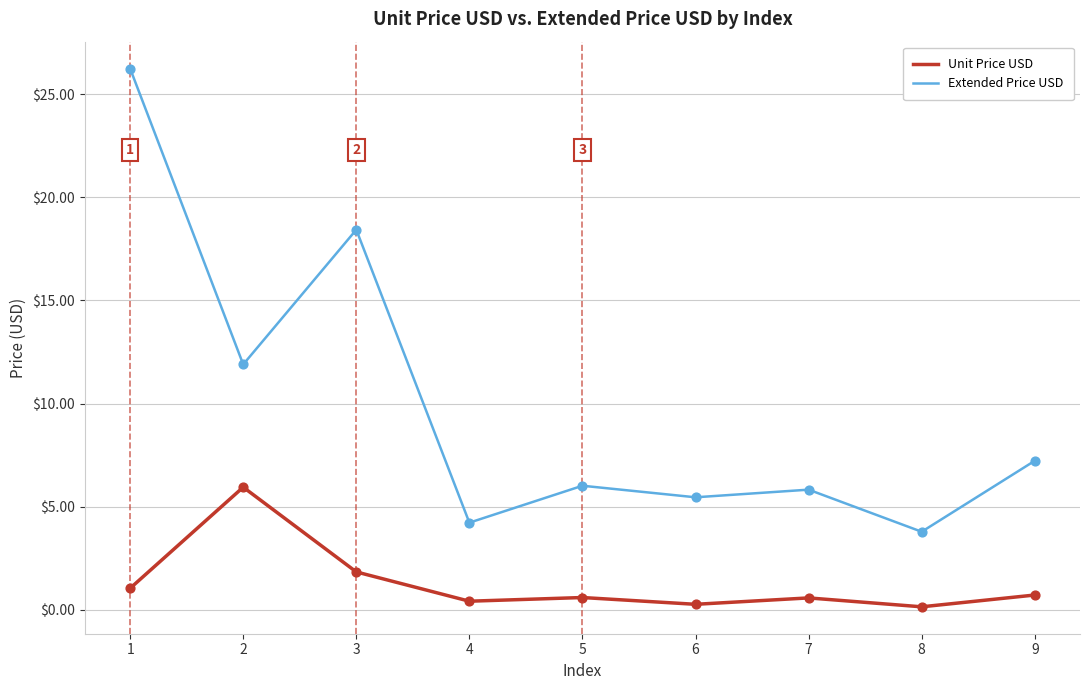

At which category is the sum across all series the highest?

1